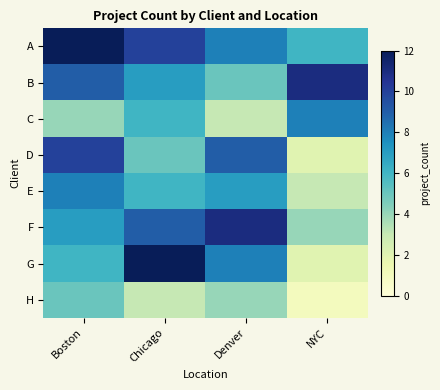

Rank the series by their maximum value, from highest to lowest.

A, G, B, F, D, C, E, H